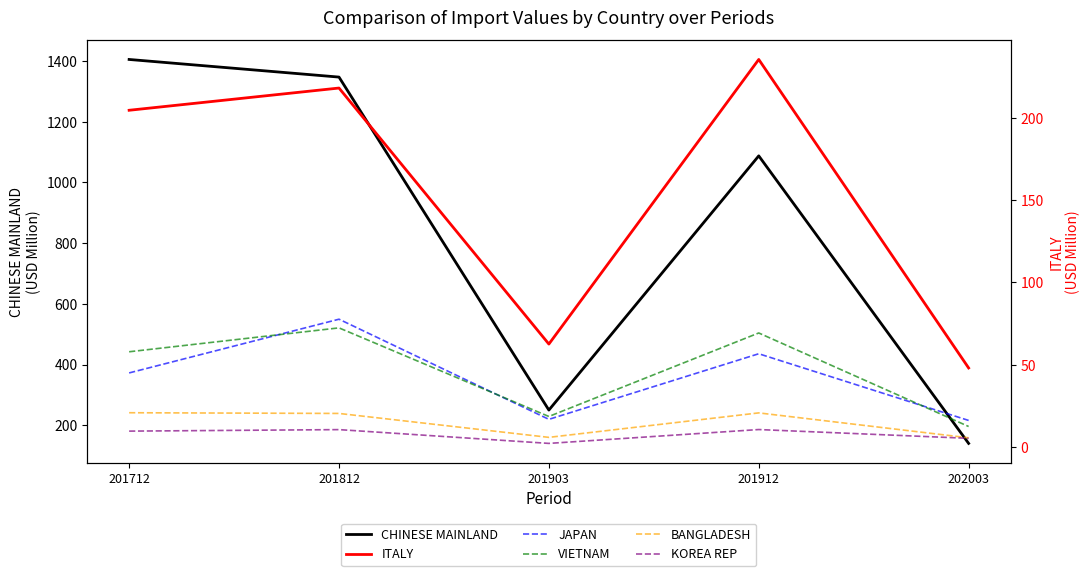

How many data points in KOREA REP are less than 9?

2